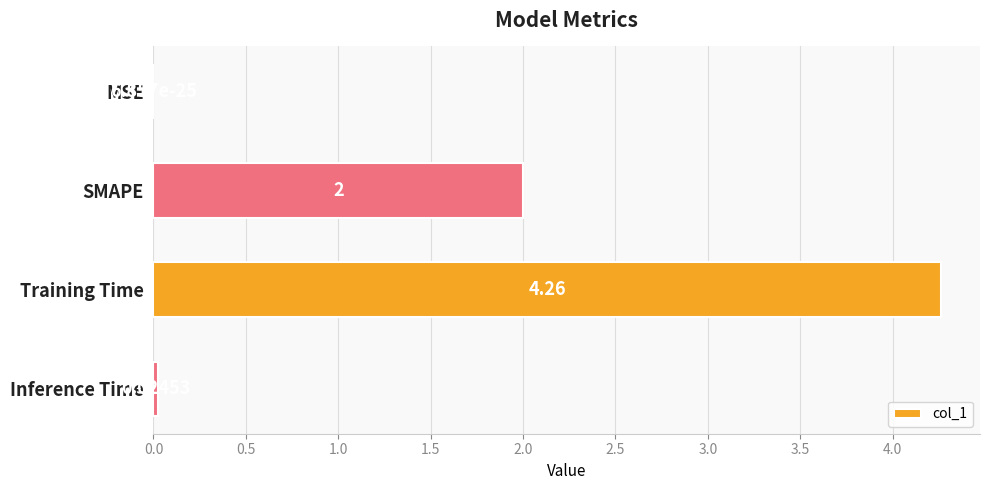

Where is the data nearest to the value 2?

SMAPE